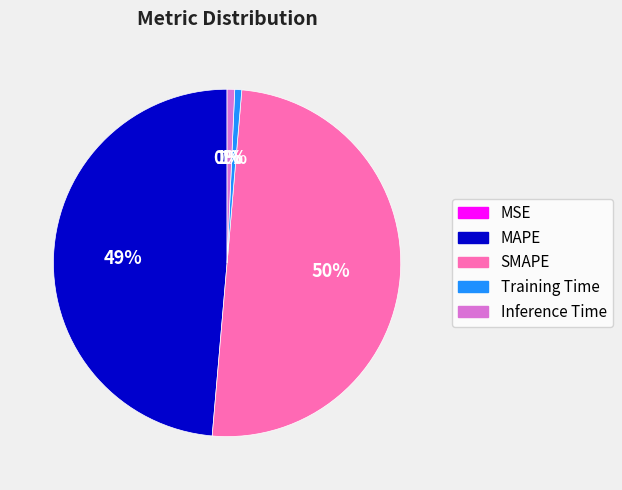

To the nearest percent, what is the difference between the largest and smallest slice percentages?

50%